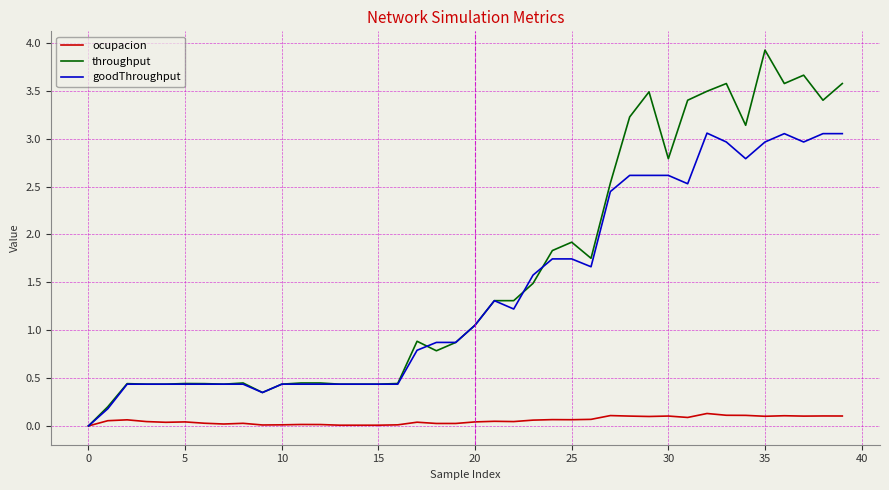

Which series has the widest spread of values?

throughput